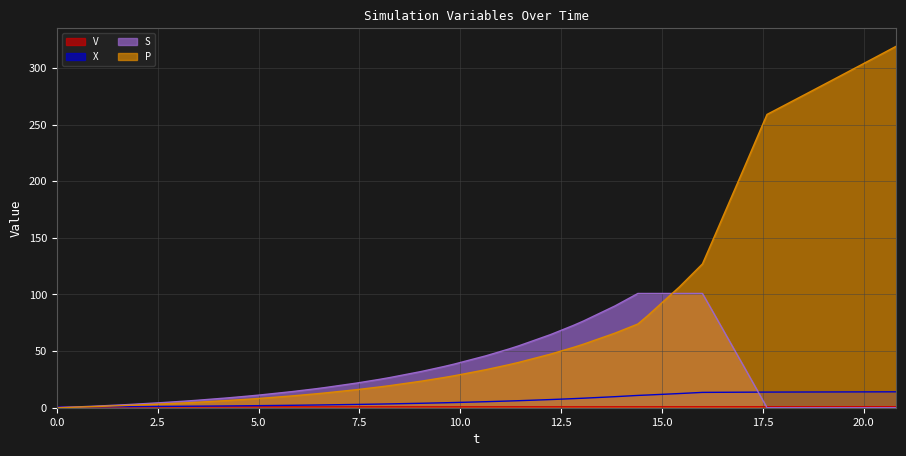

Which series has the largest range (max minus min)?

P